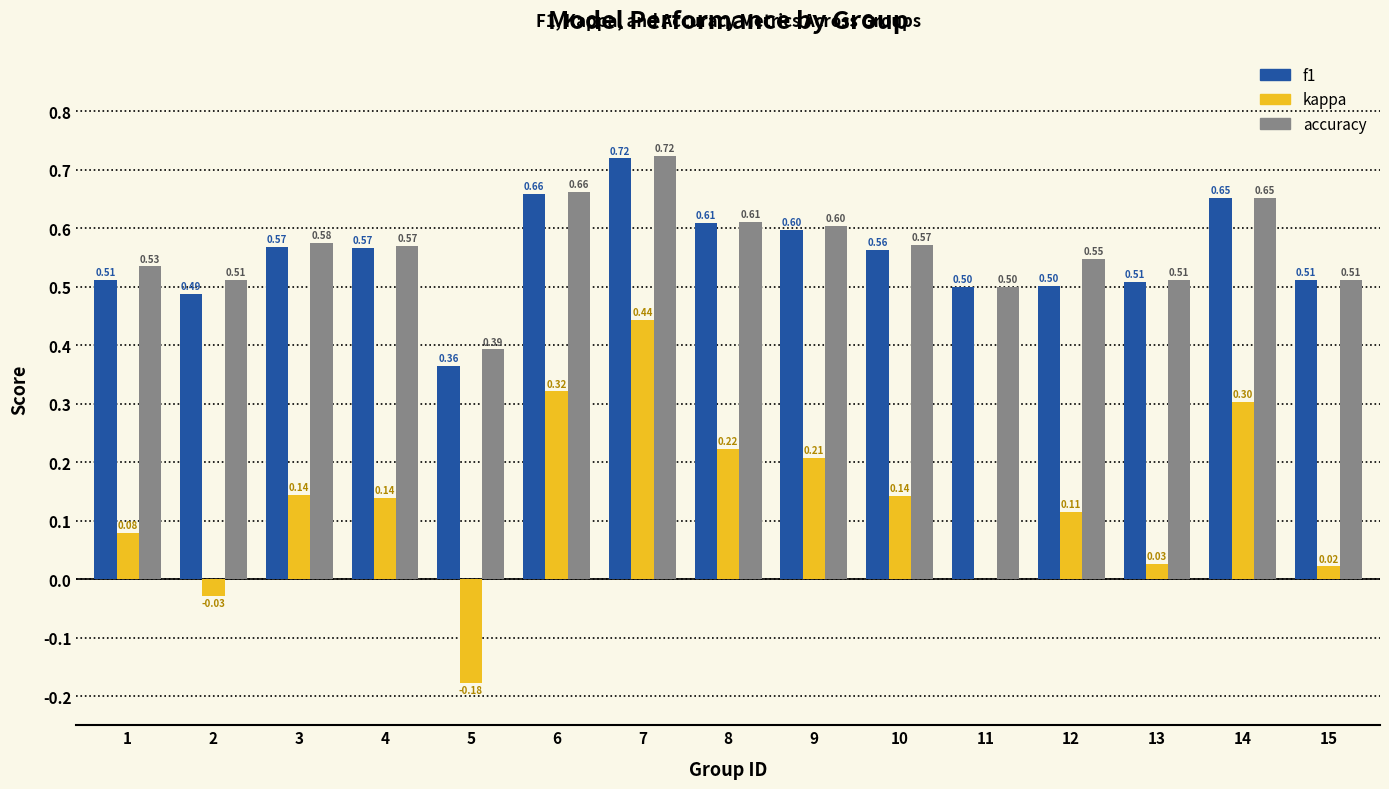

What is the sum of the f1 values at 3 and 14?

1.2